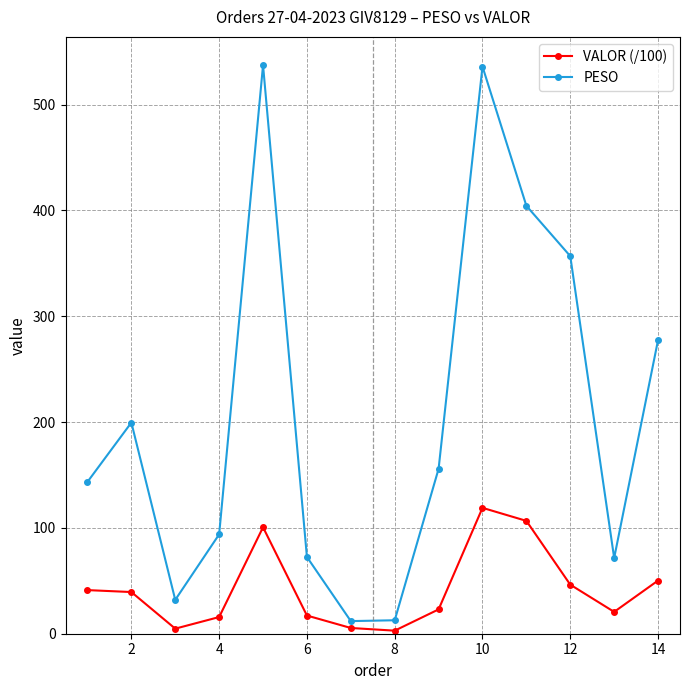

What is the highest value of the VALOR (/100) series?

119.0